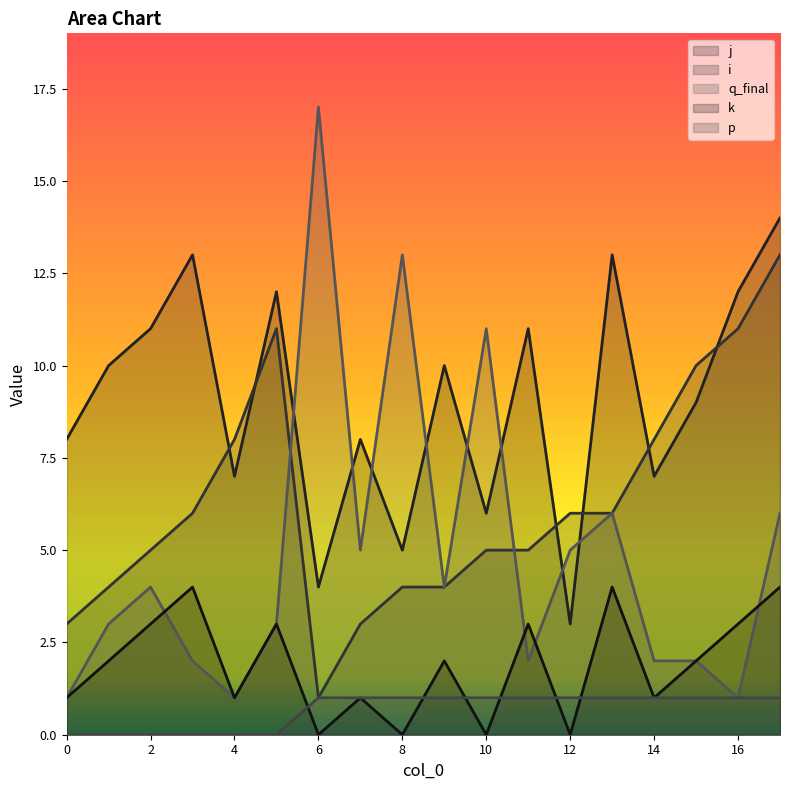

Is it true that p equals 0 at 1?

True